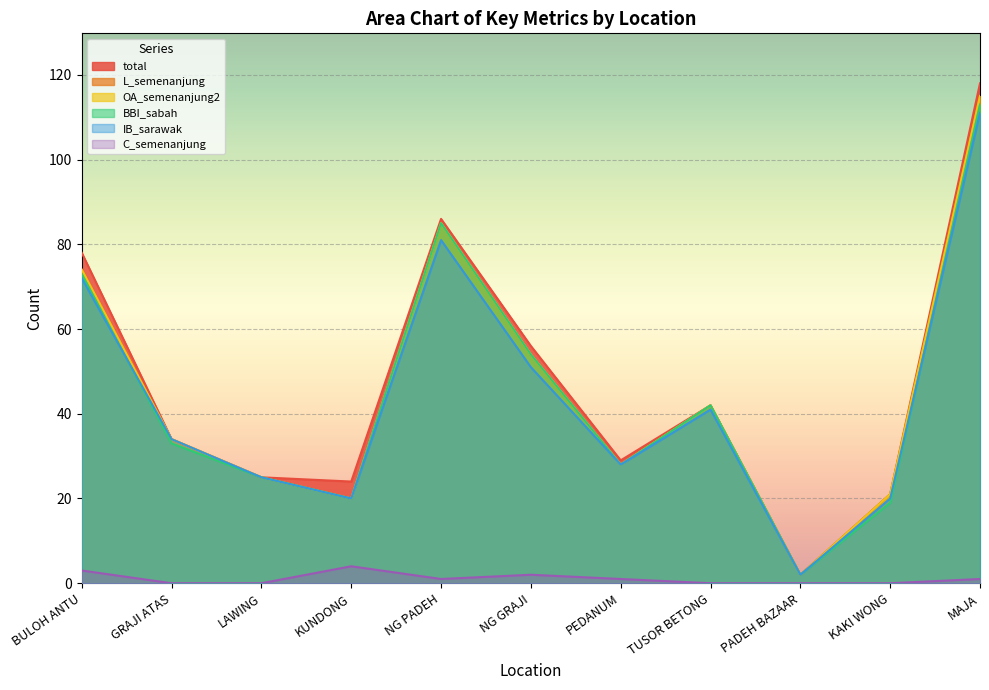

What is the difference between the highest and lowest values at NG PADEH?

85